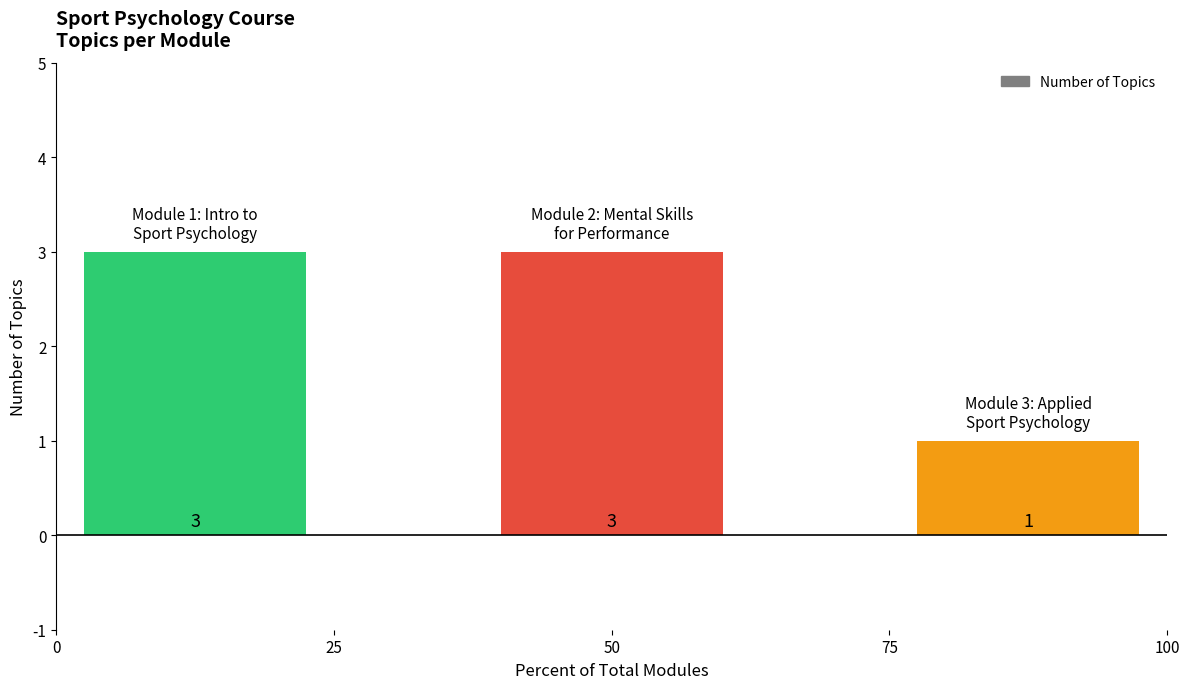

How many values are between 1 and 3?

3